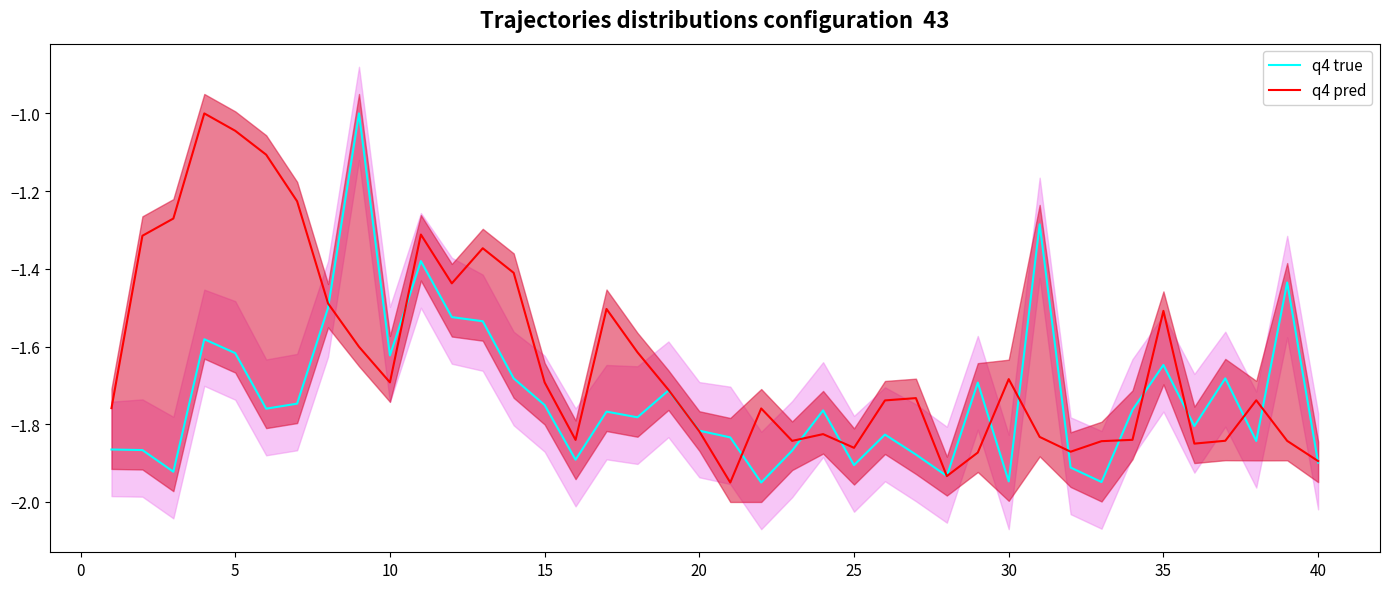

Is it true that q4 true equals -0.7 at 30?

False